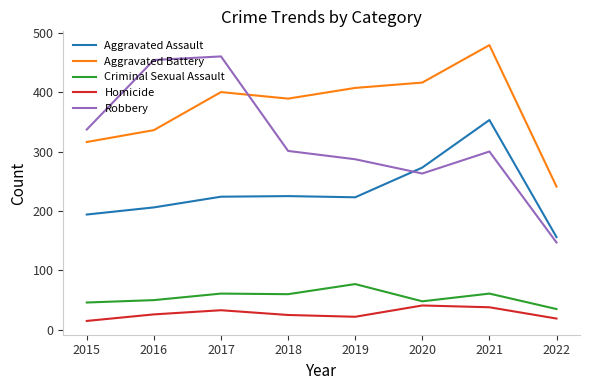

How many values in the Aggravated Assault series are below 224?

4